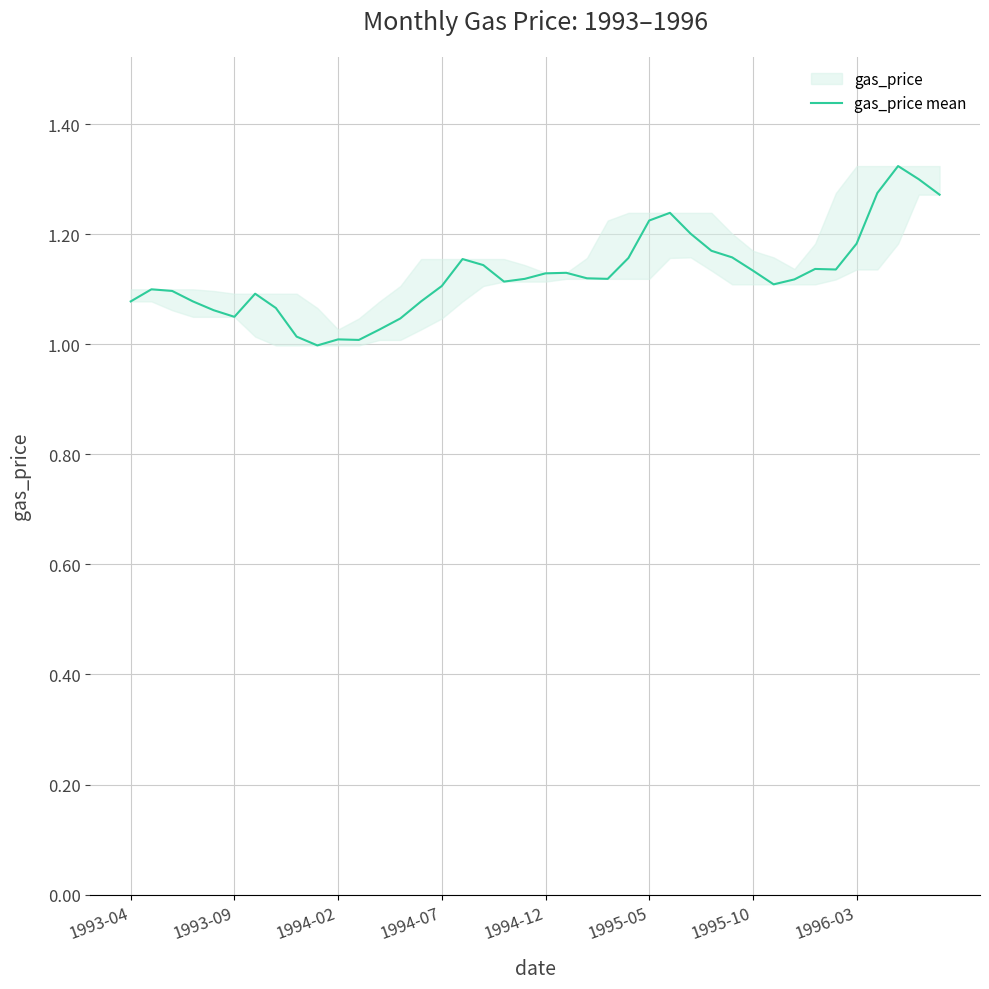

What is the sum of all values?

45.1